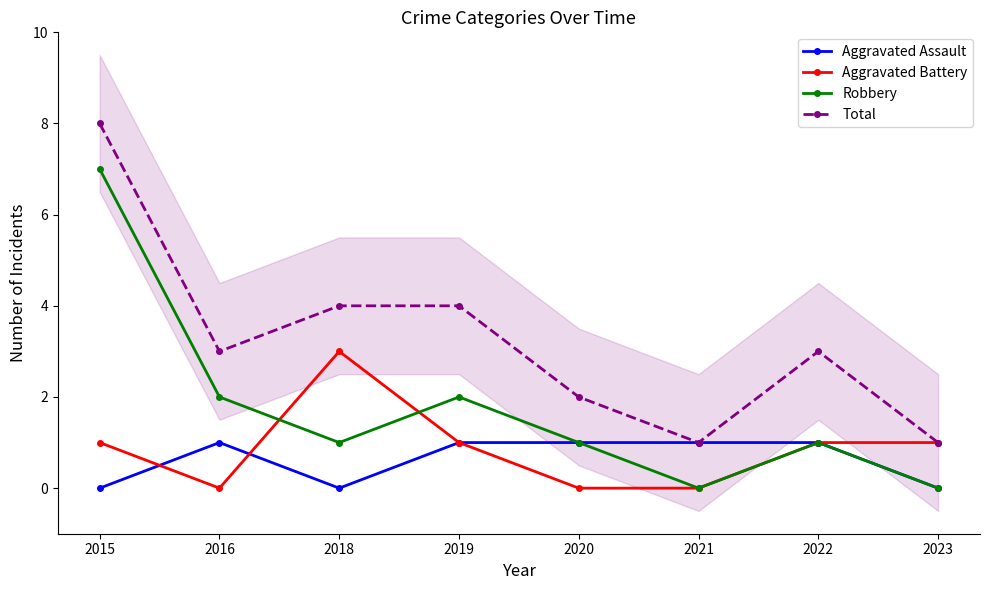

How many data points does each series have?

8